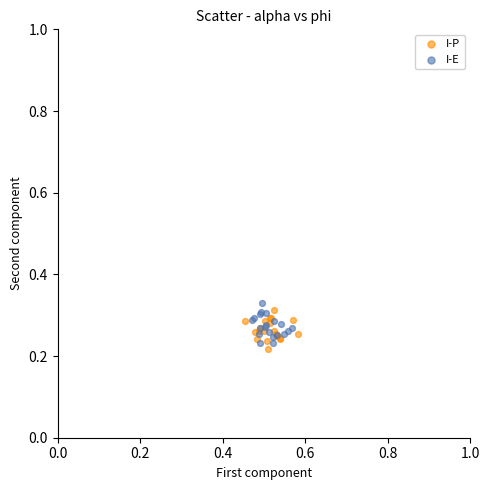

What are all the series names shown in the legend?

I-P, I-E